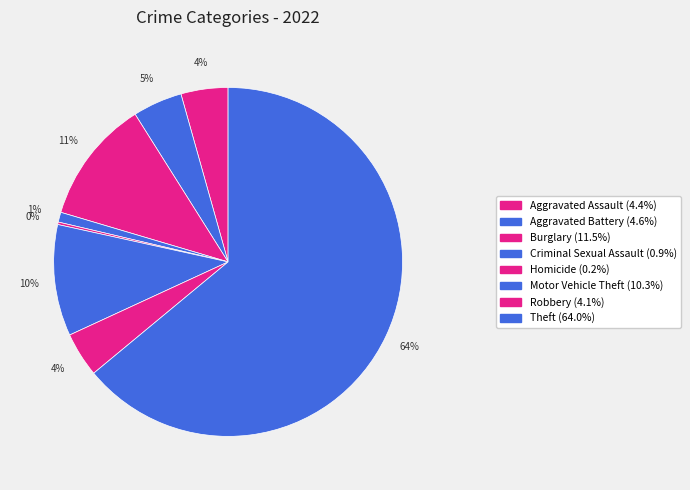

Which category accounts for the majority?

Theft